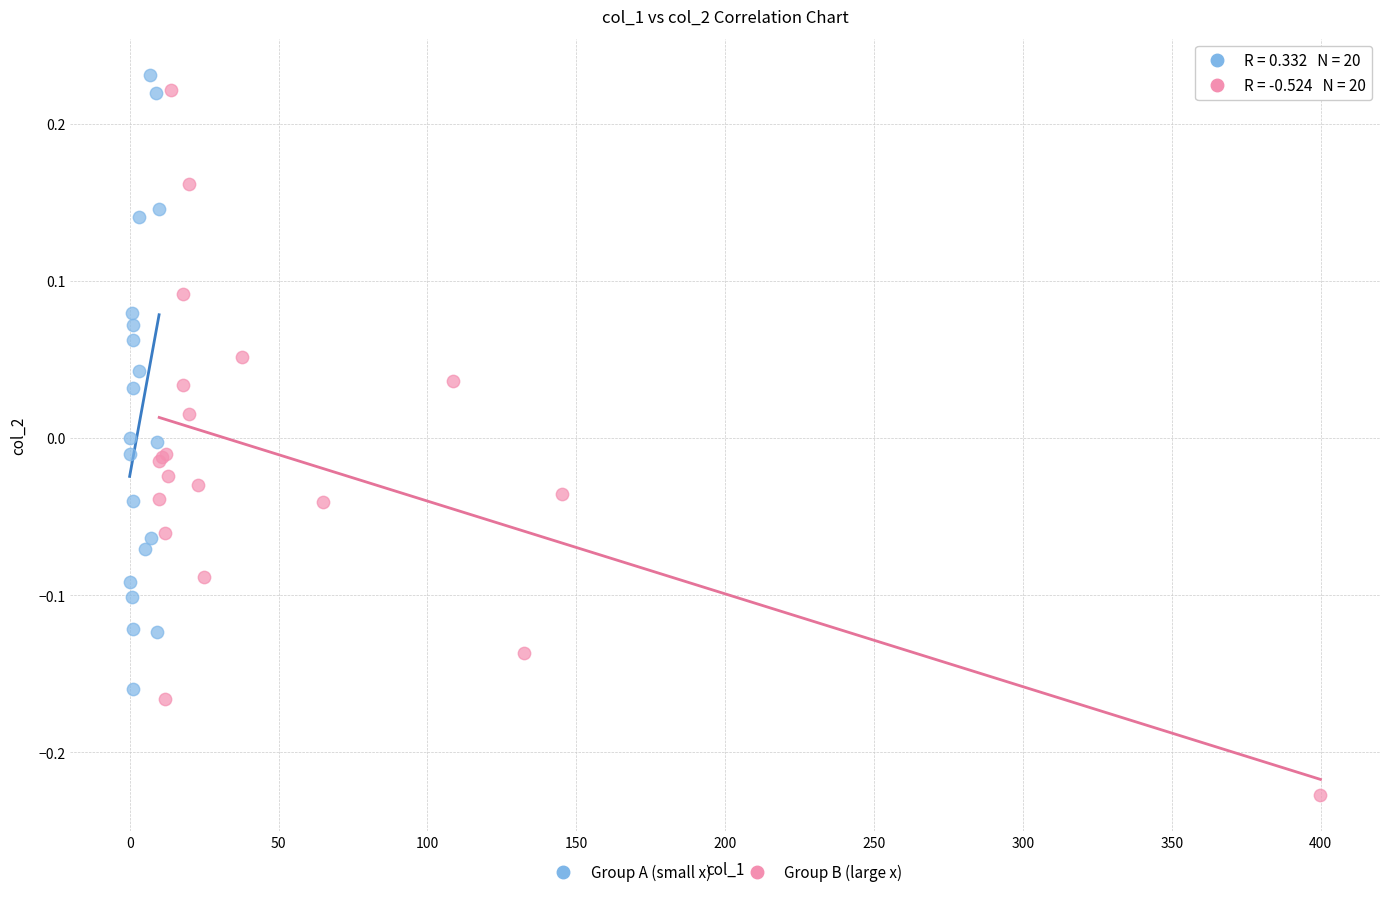

Which series contains the lowest Y value?

Group B (large x)